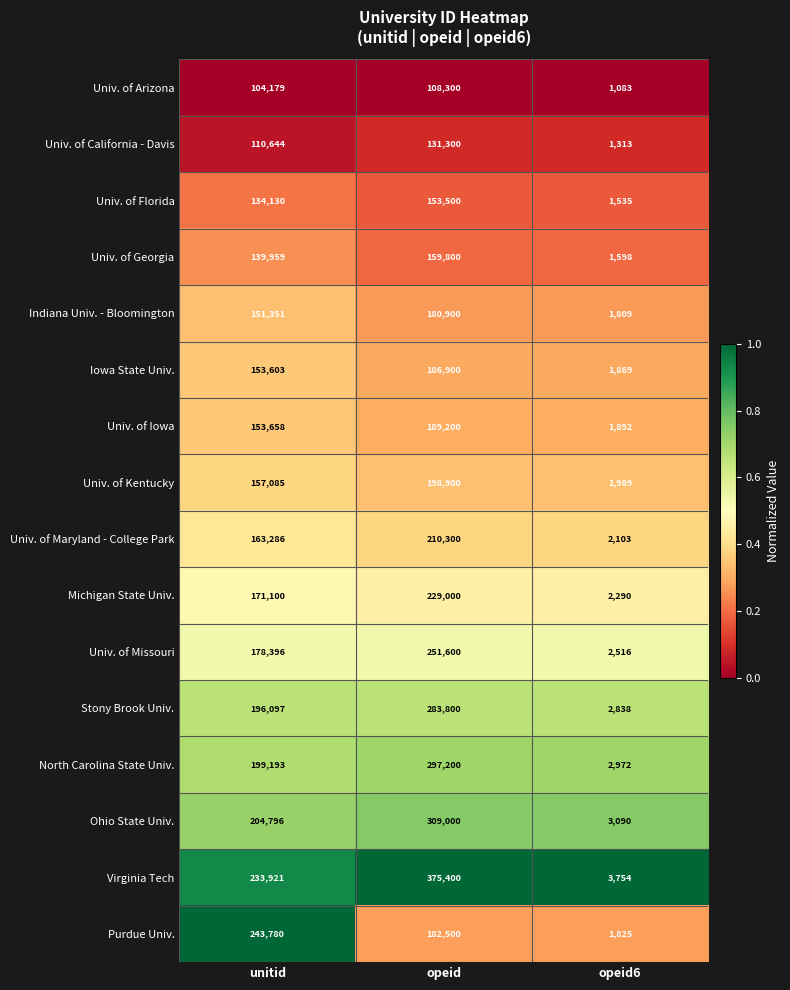

Which series has the widest spread of values?

Virginia Tech